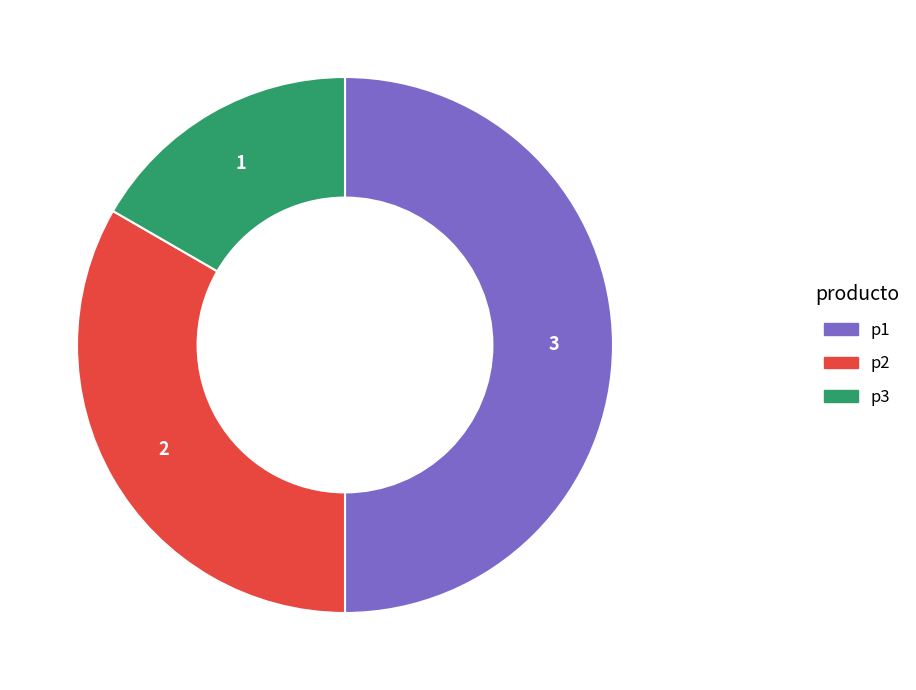

Which slice is the smallest?

p3